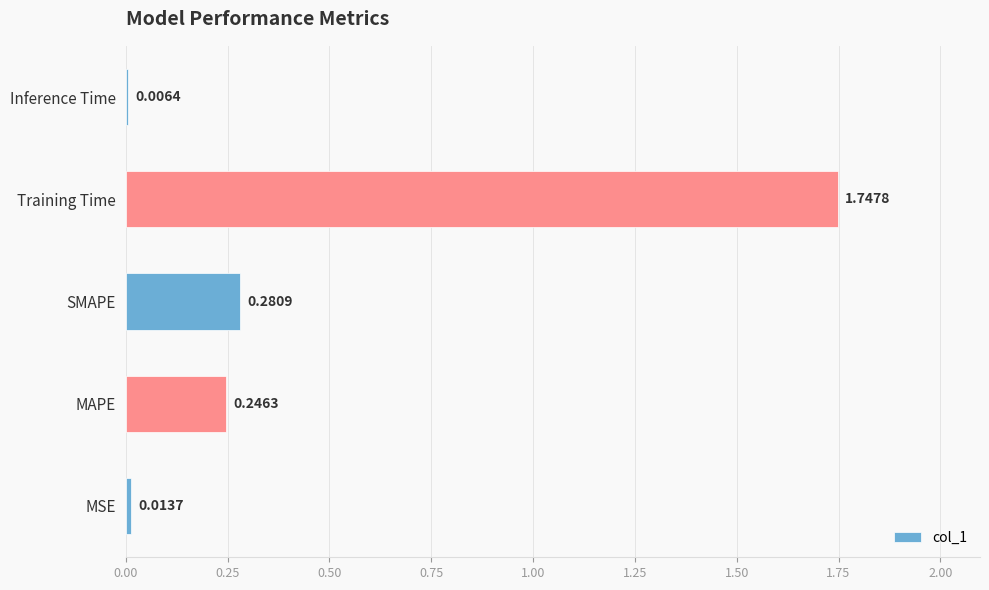

Which label corresponds to the largest value in the chart?

Training Time